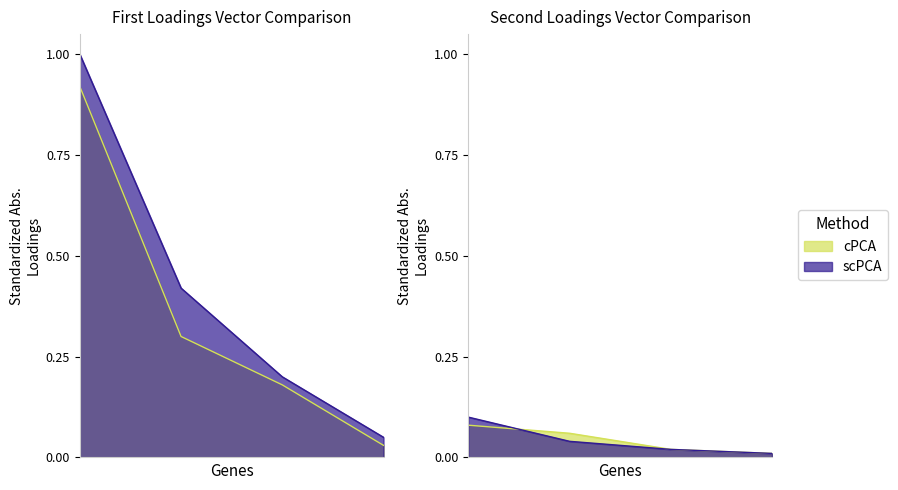

True or false: scPCA and cPCA intersect in this chart.

False